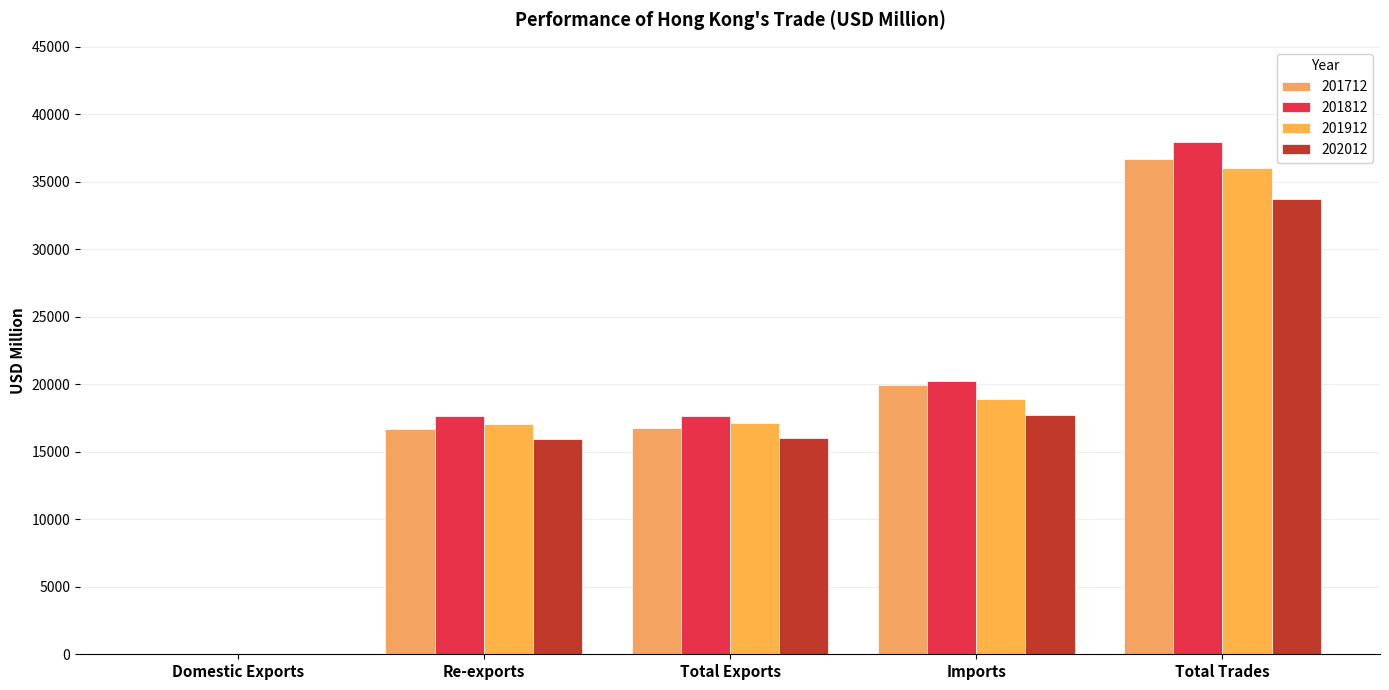

Reading left to right, transcribe all the data shown in this chart.

201712: 54.2	16715.1	16769.3	19937.1	36706.4
201812: 52.5	17631.3	17683.8	20236.1	37919.8
201912: 41.8	17094.0	17135.8	18903.8	36039.6
202012: 48.0	15955.4	16003.4	17755.4	33758.8